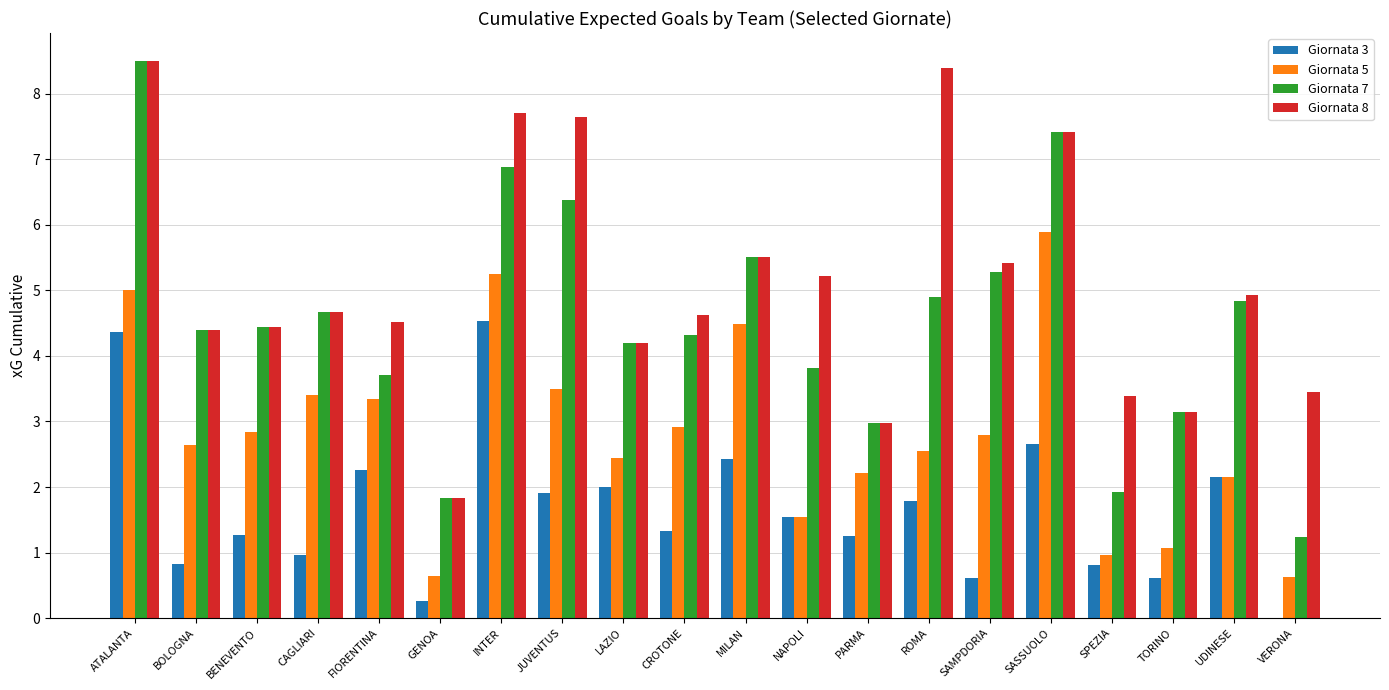

Is the value of Giornata 3 at ATALANTA greater than the value of Giornata 8 at ROMA?

No